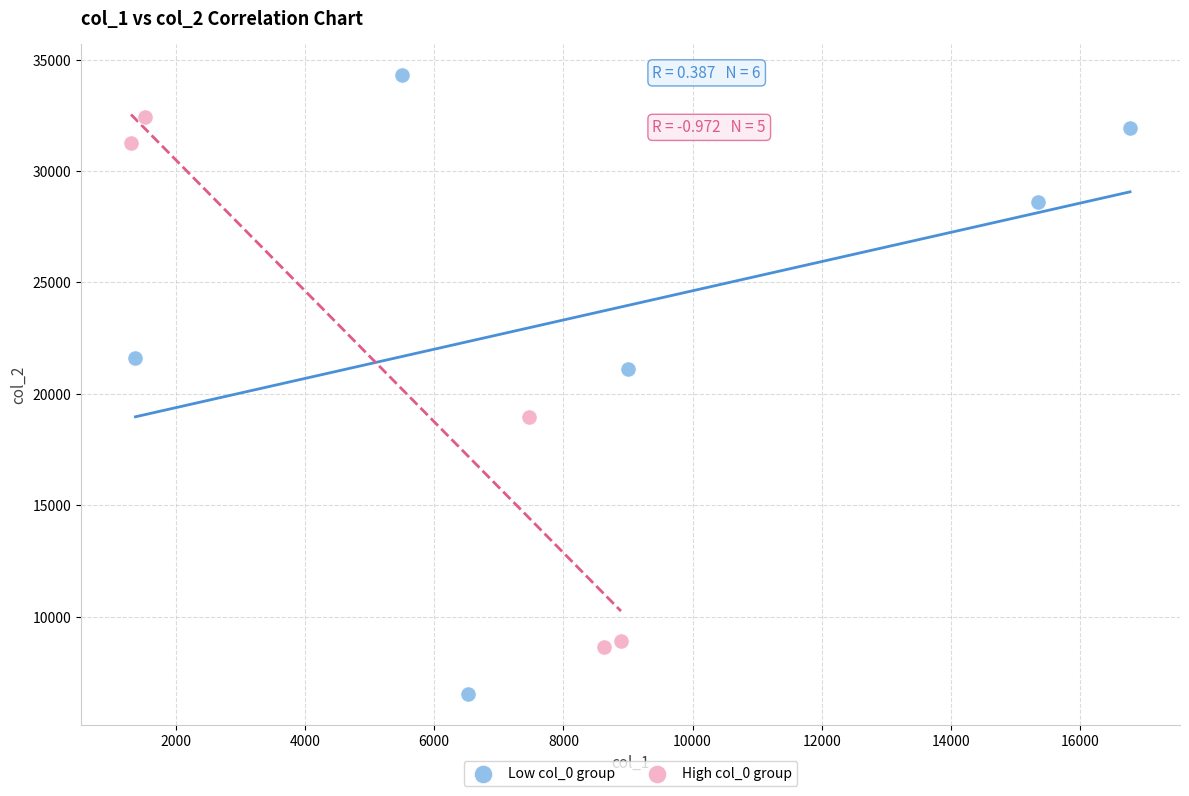

Which series contains the highest Y value?

Low col_0 group